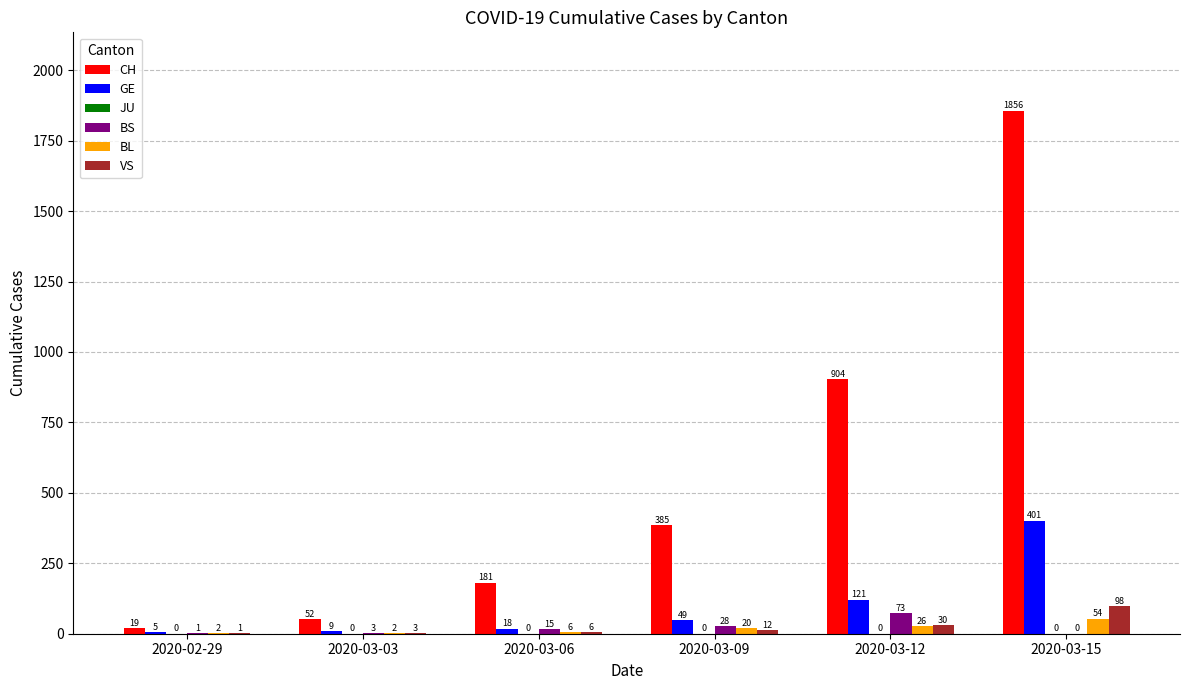

What is the sum of the BS values at 2020-03-09 and 2020-03-03?

31